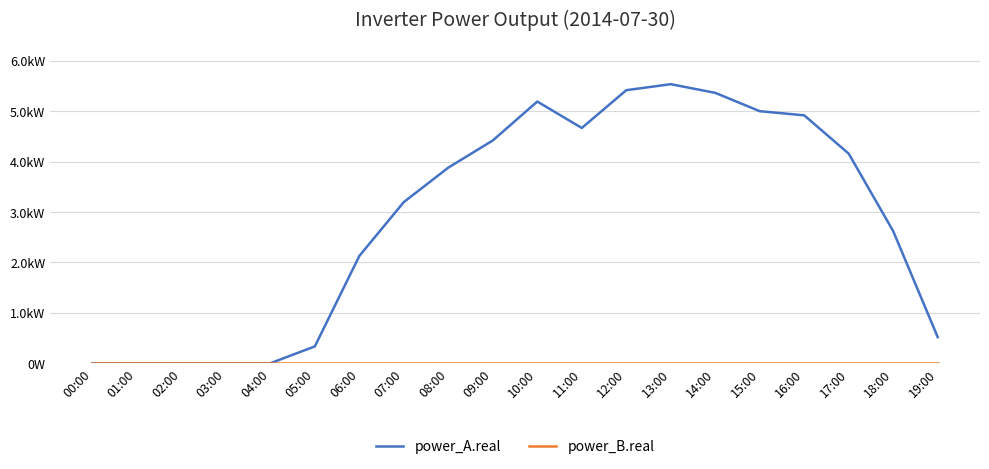

Which category has the highest value in the power_A.real series?

13:00